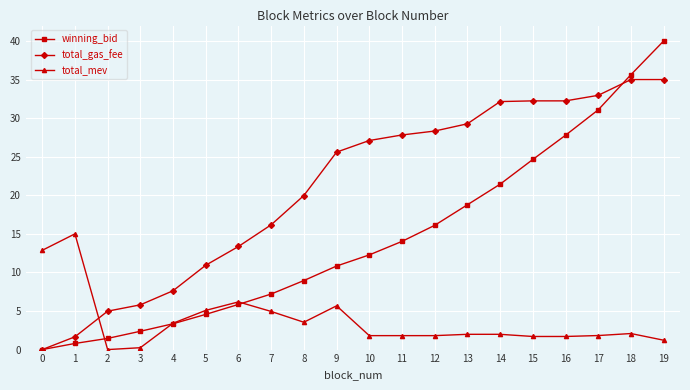

How many lines are shown in the chart?

3